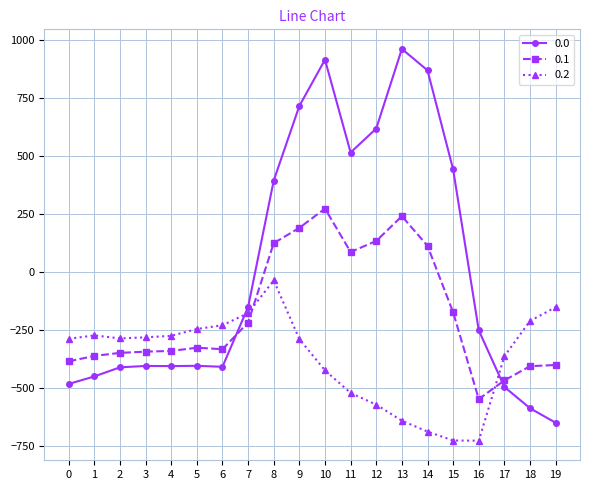

What is the difference between the second highest and second lowest values in the 0.2 series?

574.9